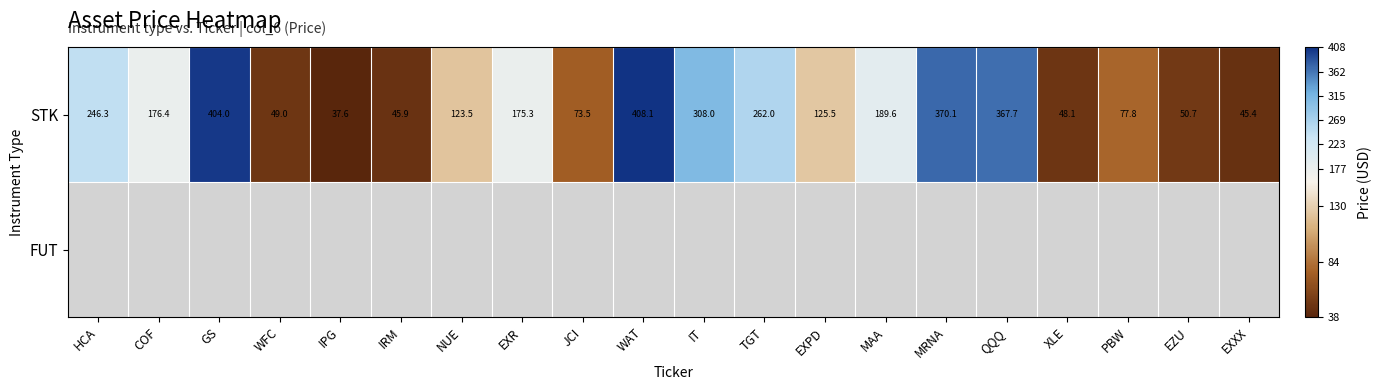

Where does the STK series first go above 175?

HCA